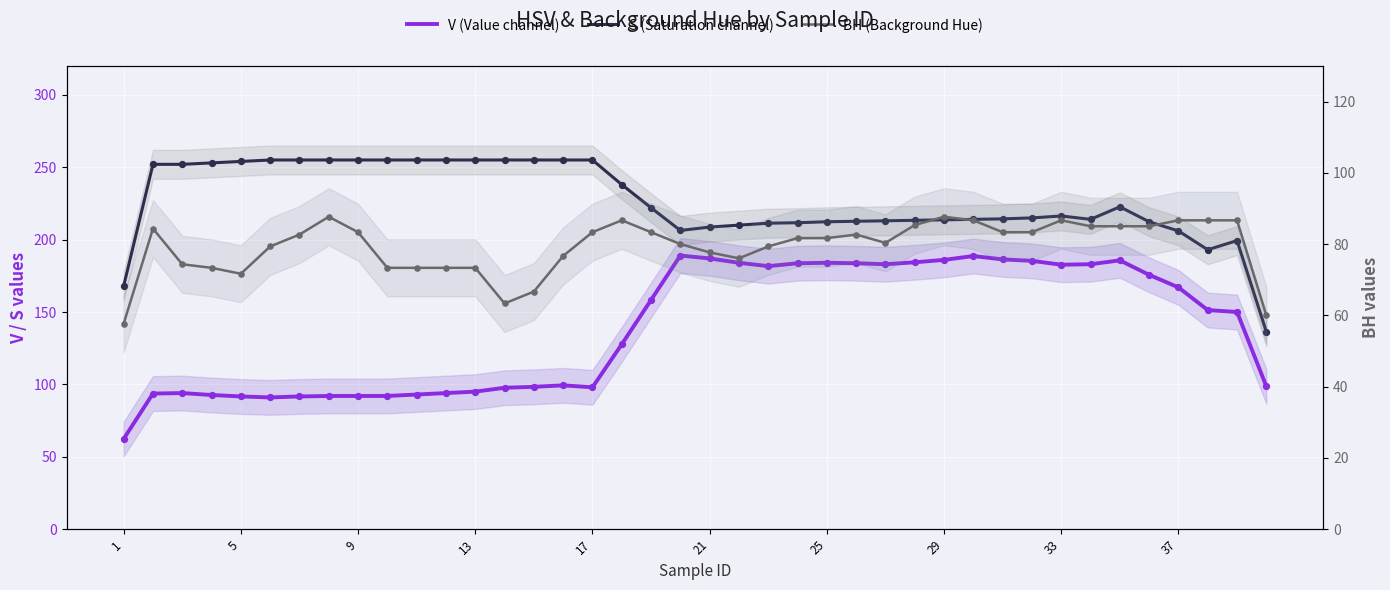

At how many categories does at least one series exceed 237?

17